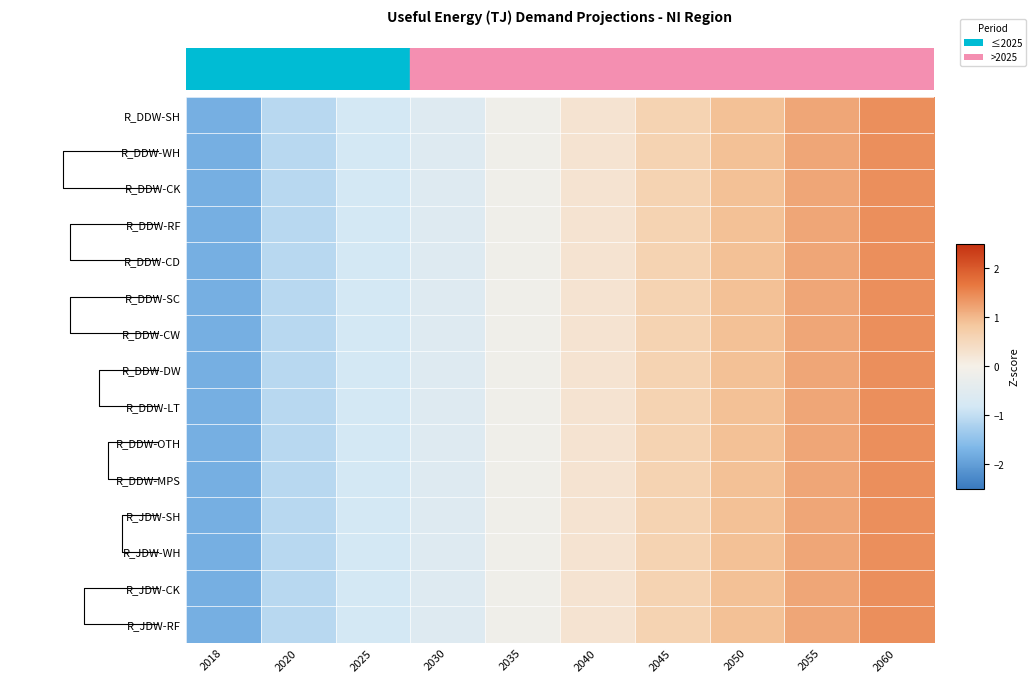

Between 2040 and 2045, which series saw the biggest shift?

R_JDW-CK